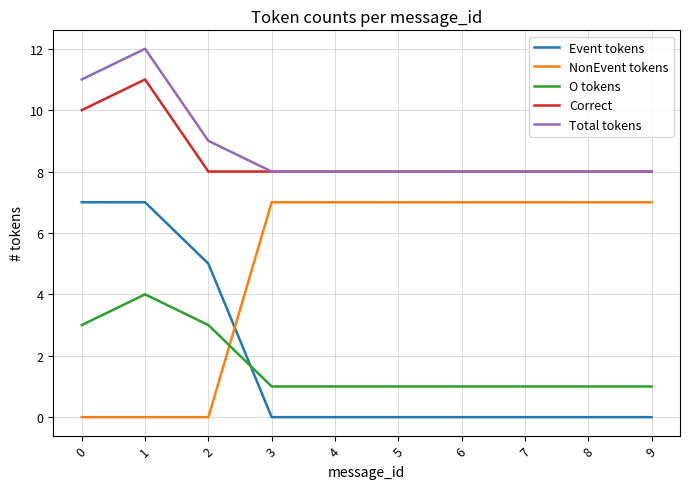

Is the value of NonEvent tokens at 4 greater than the value of Event tokens at 6?

Yes